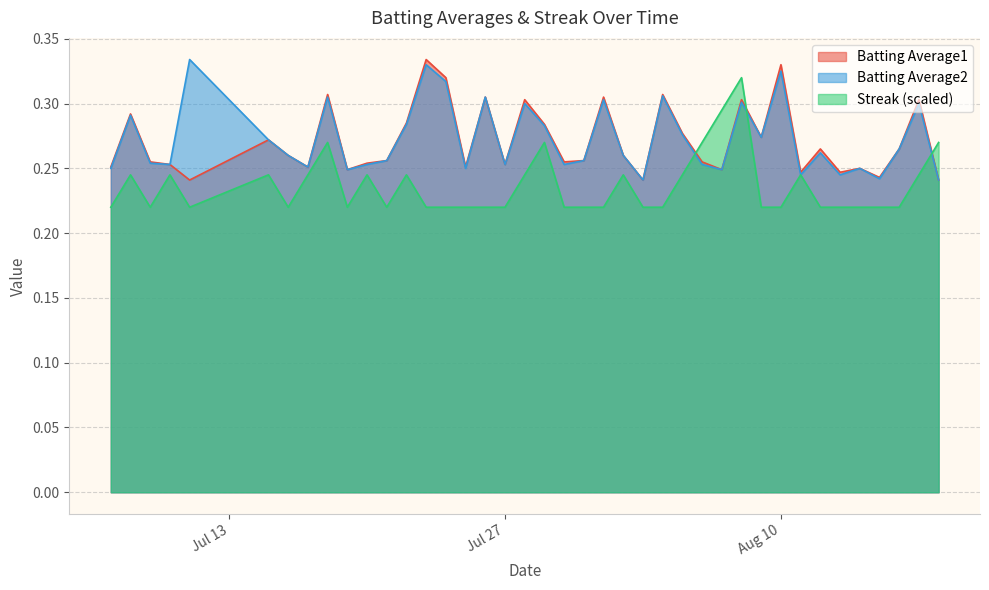

True or false: Batting Average1 and Batting Average2 intersect in this chart.

False